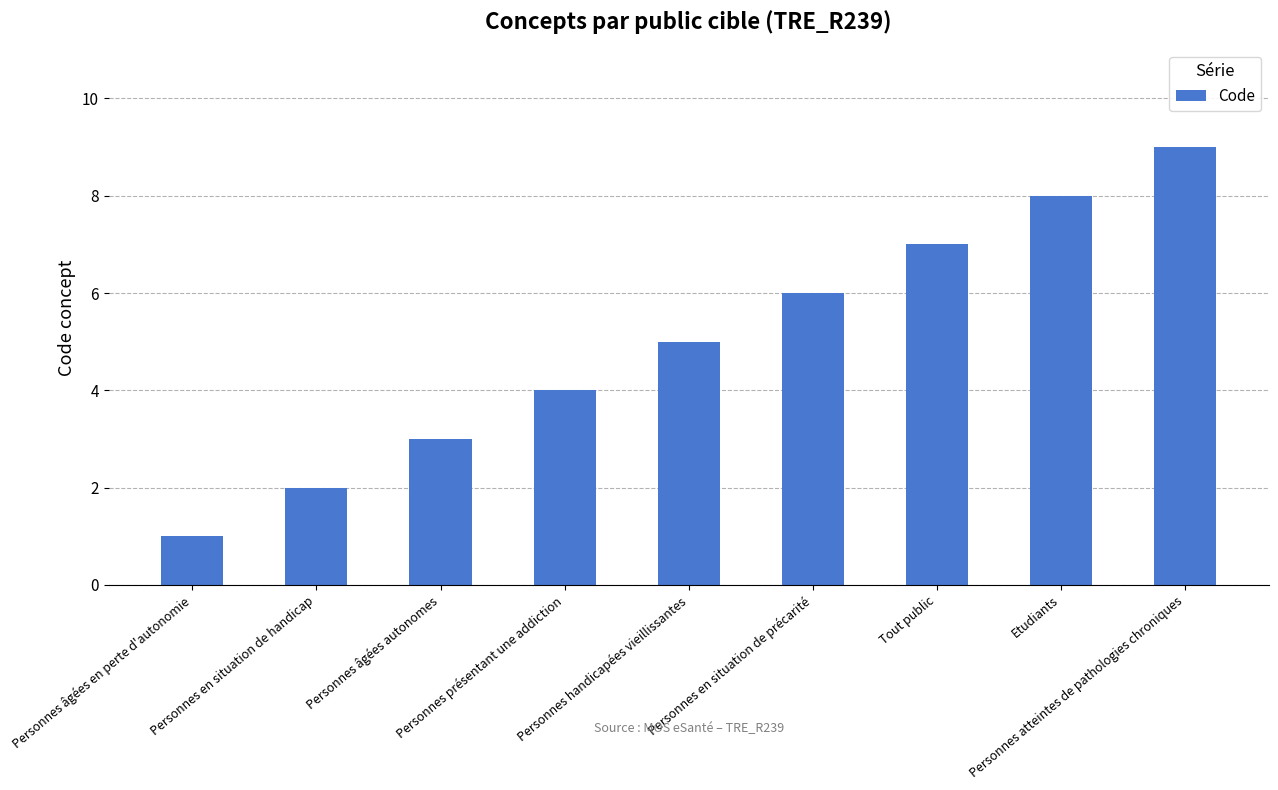

What is the change in value from Personnes âgées en perte d'autonomie to Personnes atteintes de pathologies chroniques?

+8